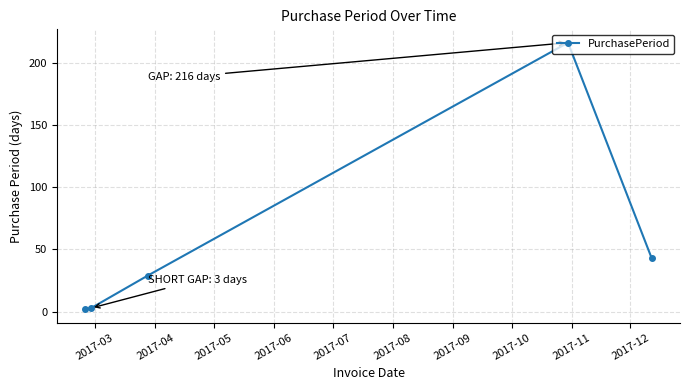

What is the sum of all values?

293